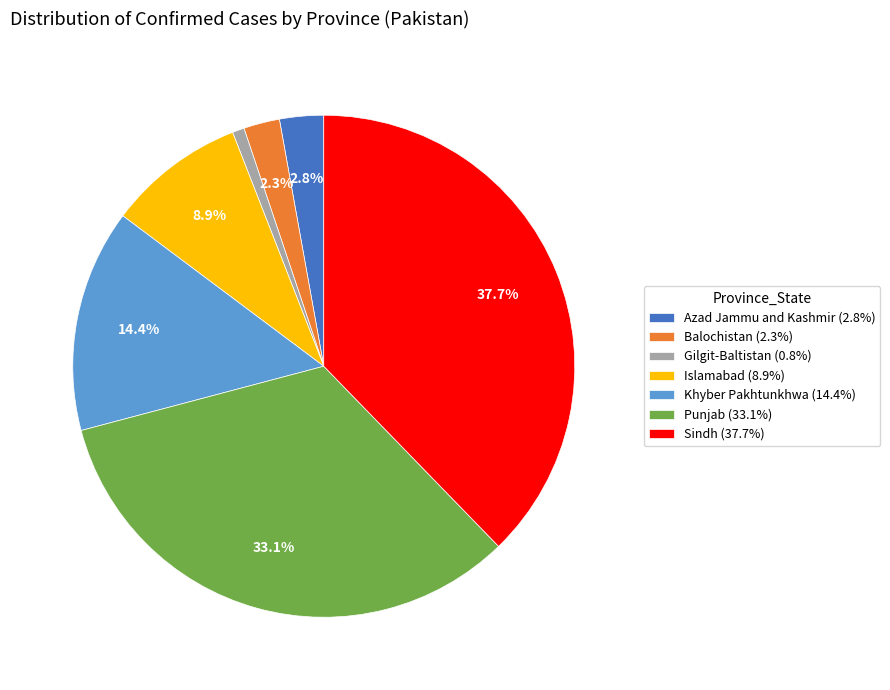

Rank the categories by value from highest to lowest.

Sindh, Punjab, Khyber Pakhtunkhwa, Islamabad, Azad Jammu and Kashmir, Balochistan, Gilgit-Baltistan